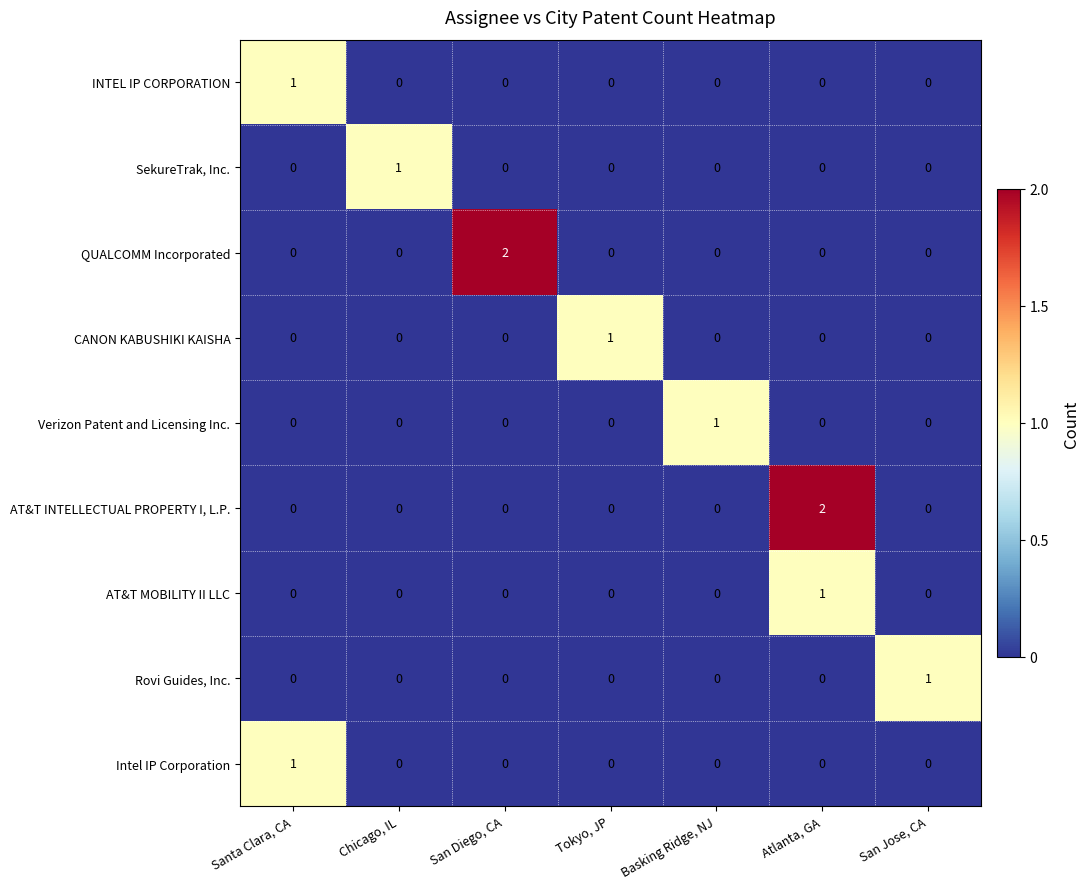

Count the number of data series in this chart.

9